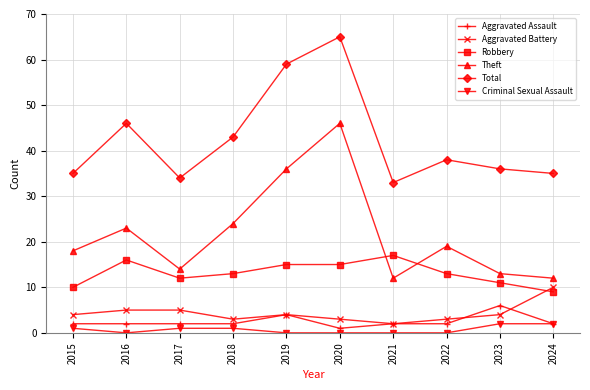

What is the lowest value of the Aggravated Battery series?

2